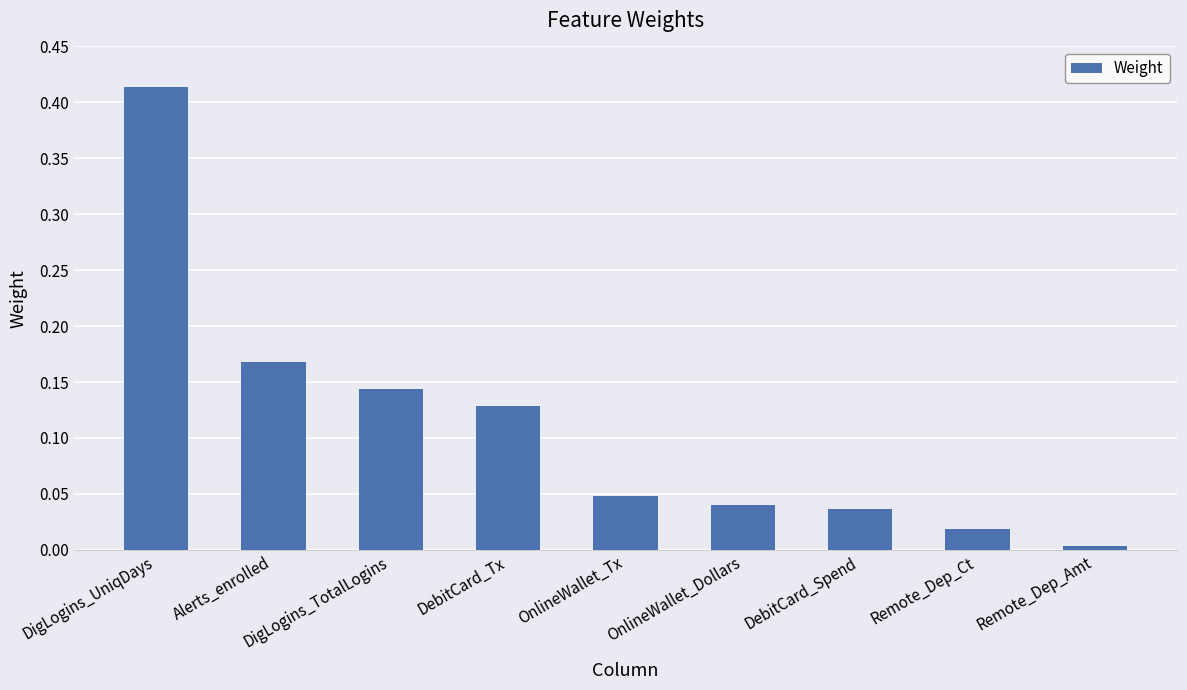

How many bars are there in total?

9